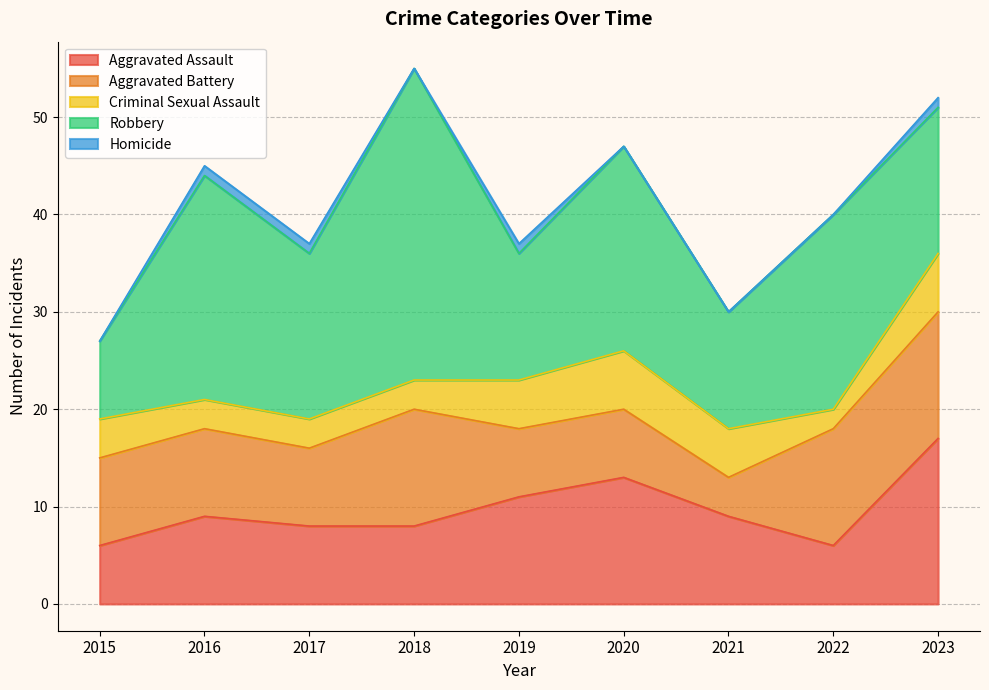

How many interior local peaks does the Aggravated Assault series have?

2